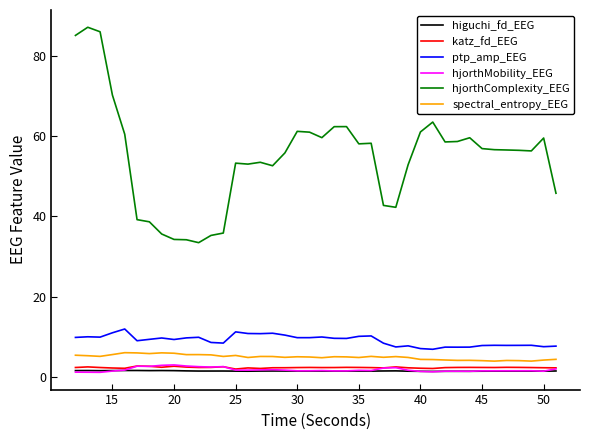

Count the number of categories in the chart.

40